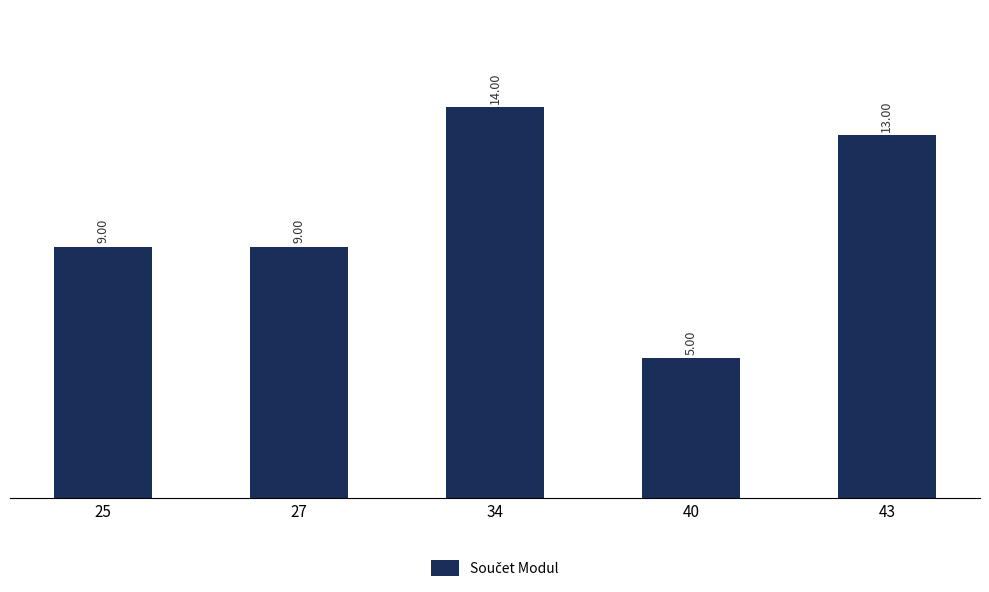

Which label corresponds to the smallest value in the chart?

40